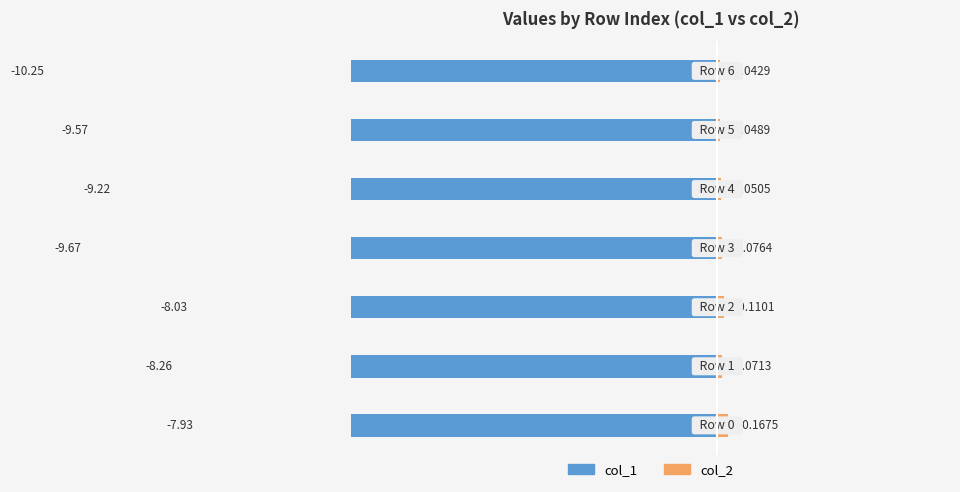

What is the greatest value displayed?

0.2